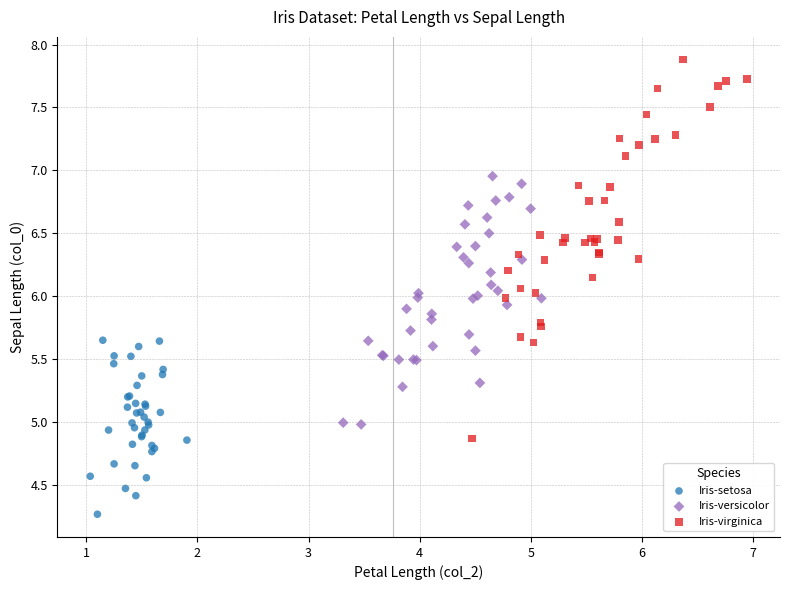

Which series has the largest Y range (max minus min)?

Iris-virginica